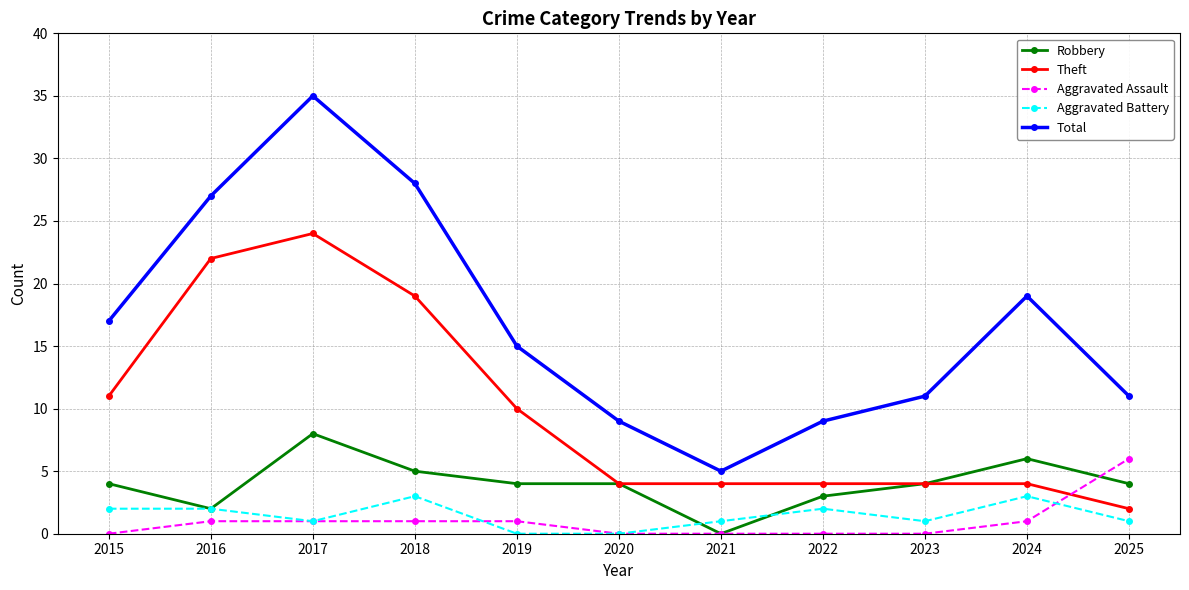

How many interior local valleys does the Total series have?

1